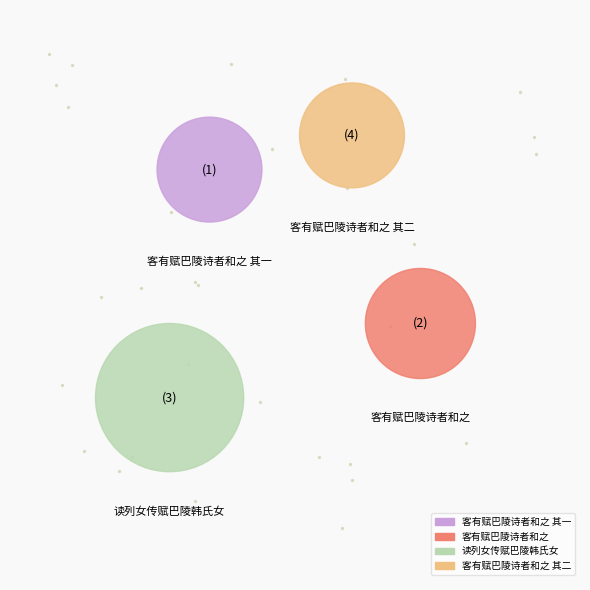

The 客有赋巴陵诗者和之 其一 slice represents 20% of the pie. True or false?

True